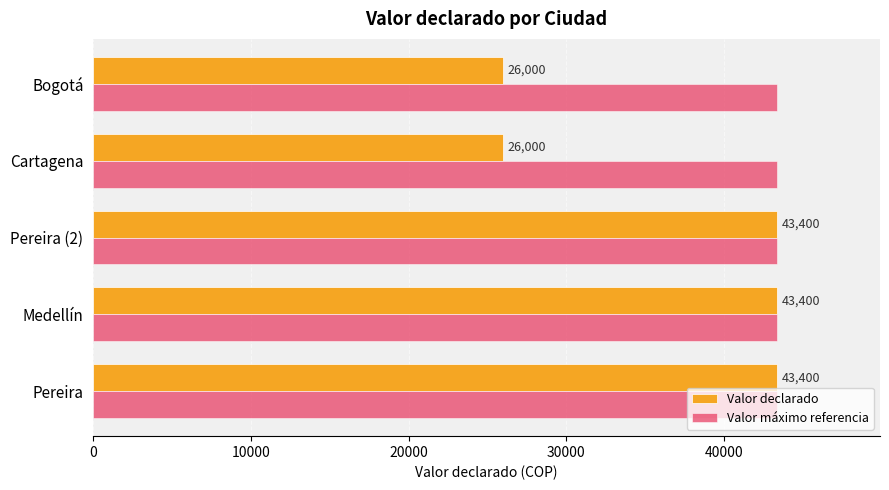

At how many categories does at least one series exceed 34256?

5